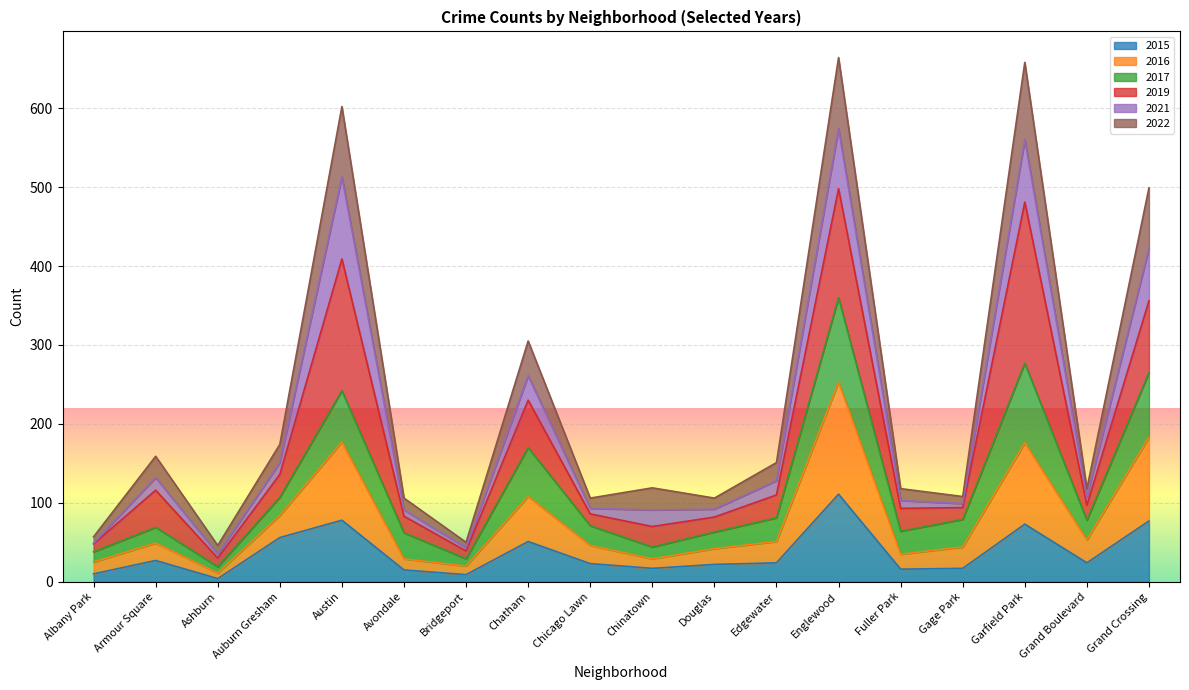

What is the label of the 11th point from the left?

Douglas